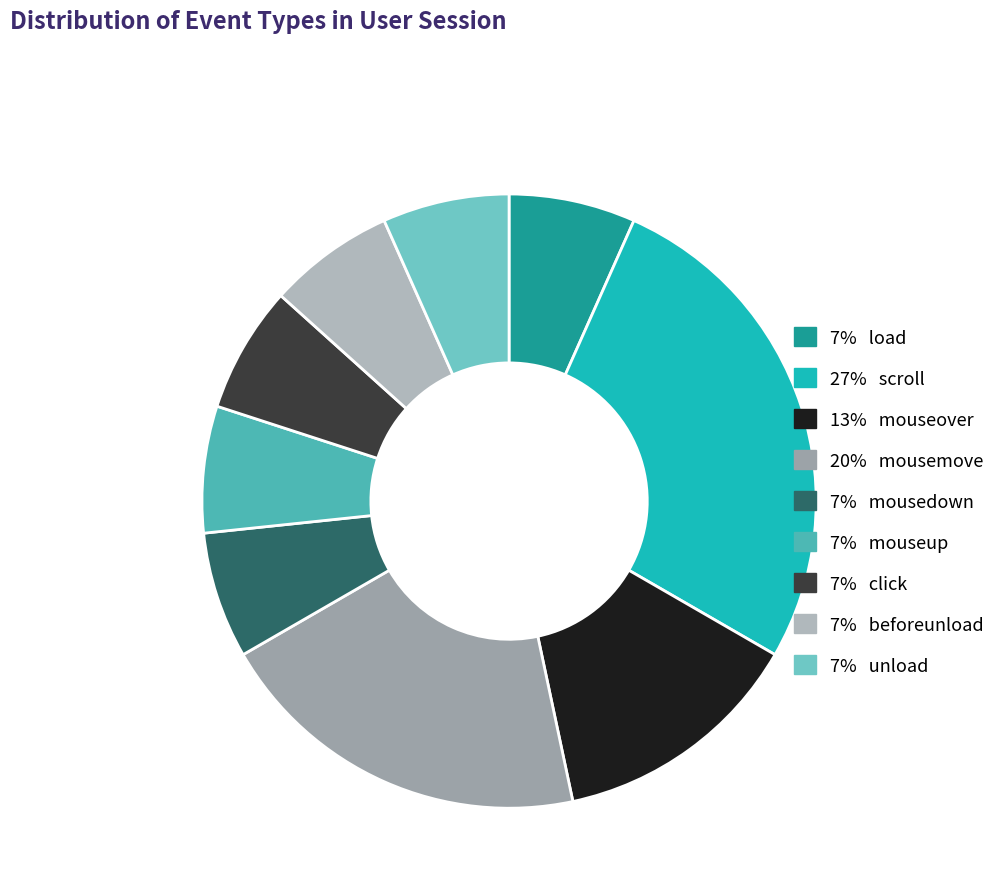

Count the number of slices in the pie.

9